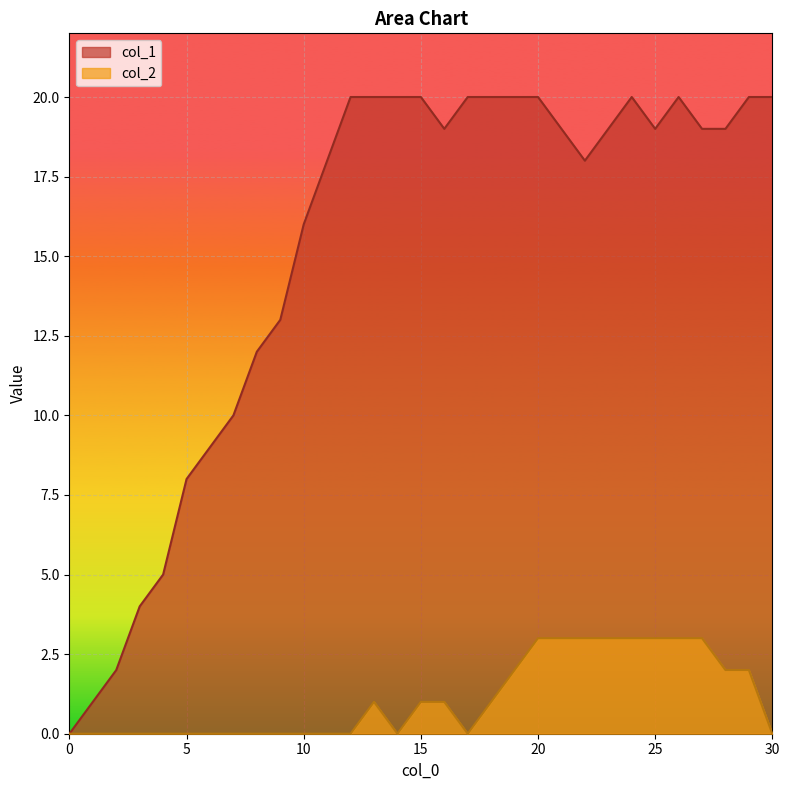

What is the approximate value of col_2 at 18?

1